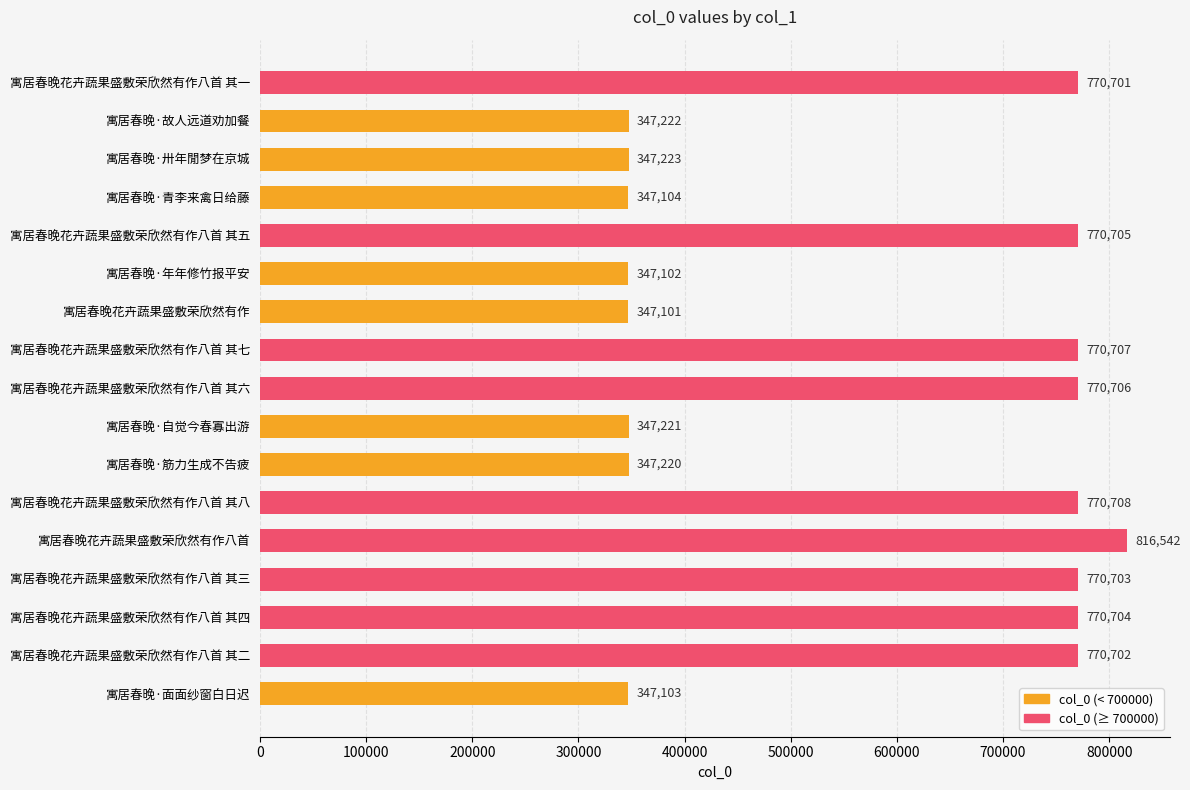

What is the sum of all values?

9759474